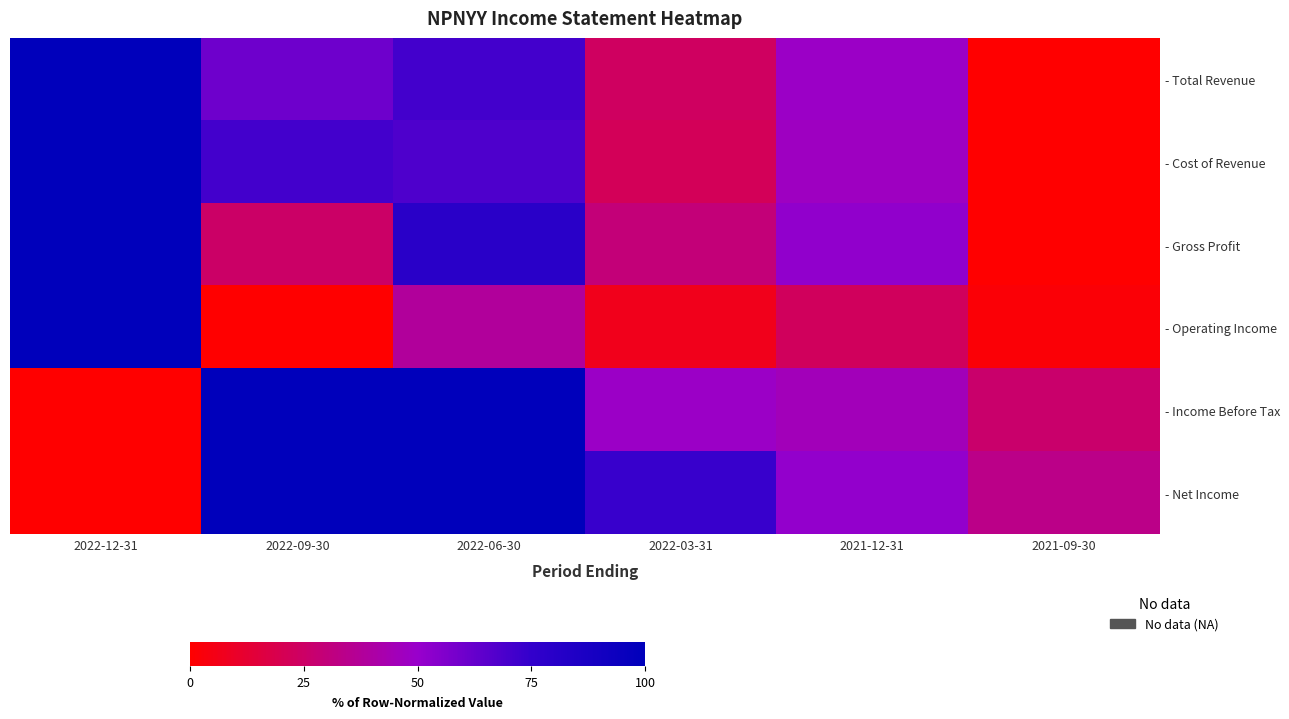

Between 2022-03-31 and 2021-12-31, which is larger?

2021-12-31